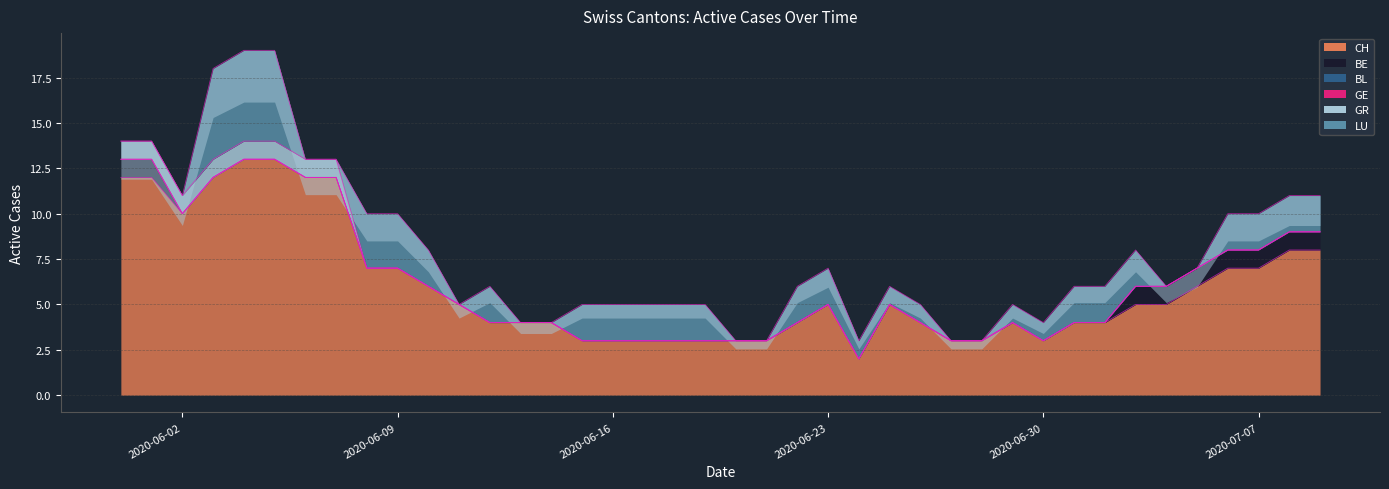

At 28, list the series in order from smallest to largest.

BE, BL, GE, GR, LU, CH